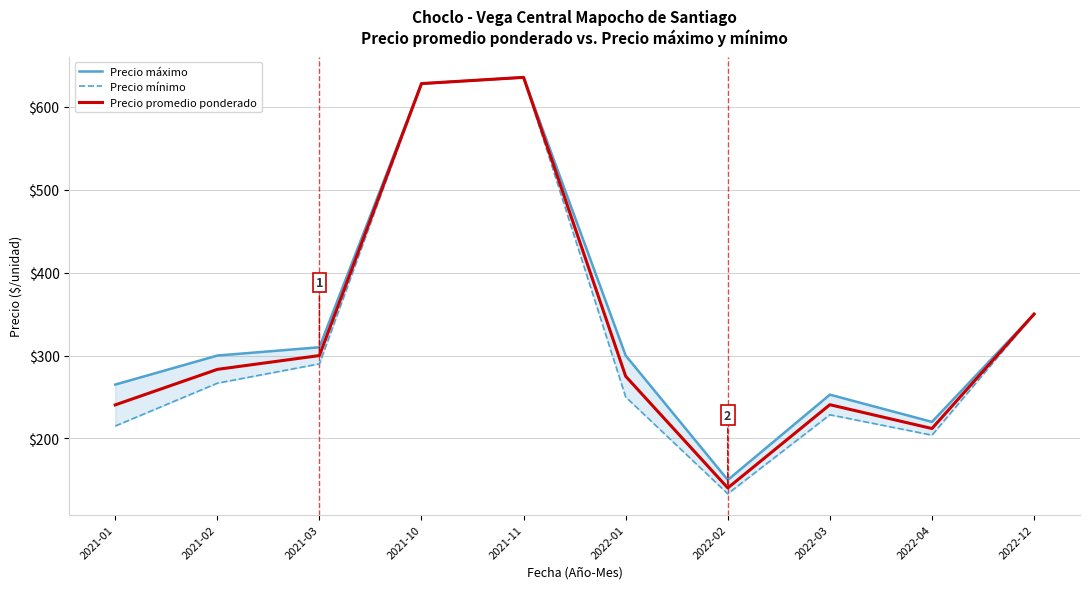

How many values in the Precio mínimo series are below 266?

5